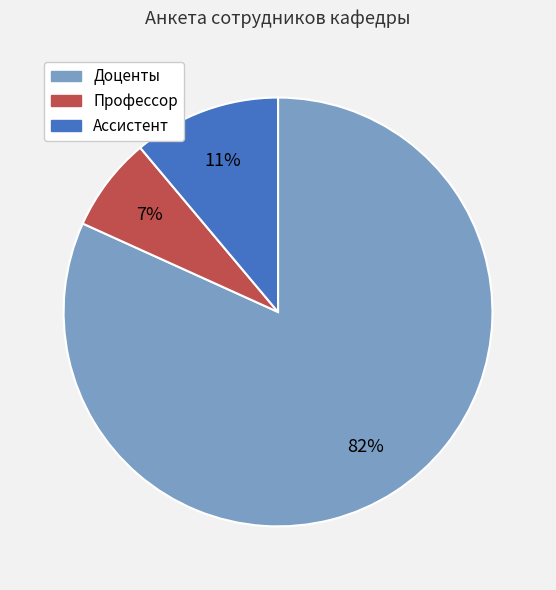

How many slices are in this pie chart?

3